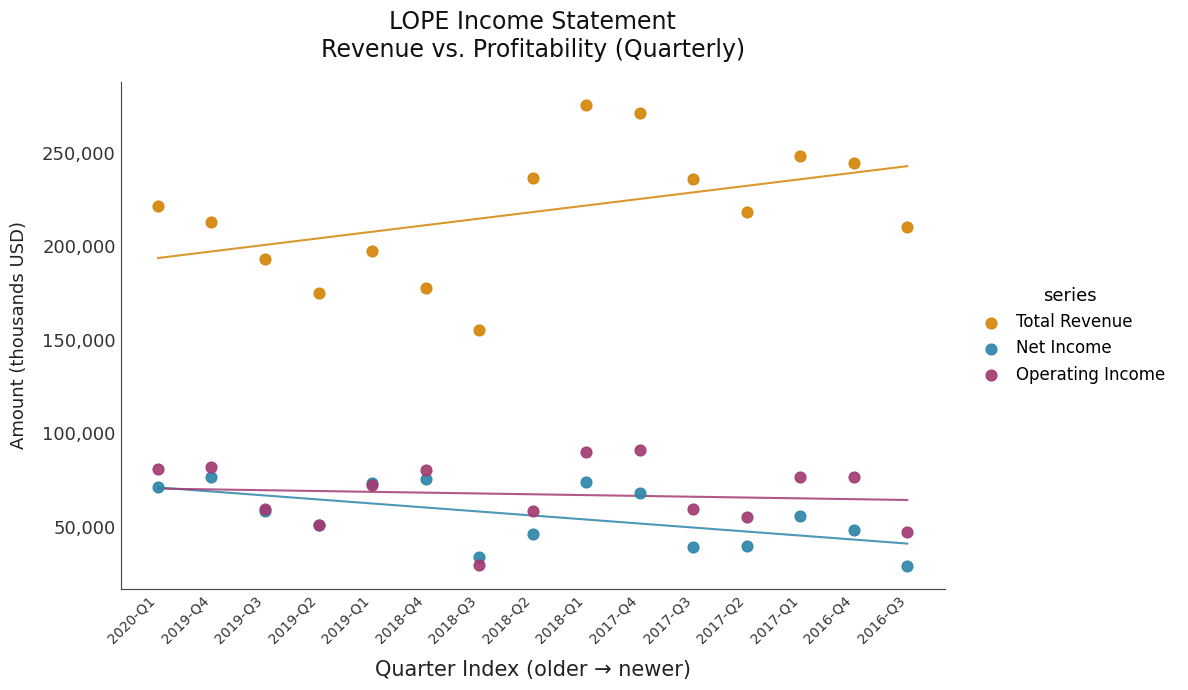

Across all series, what Y value is closest to 152450?

155500